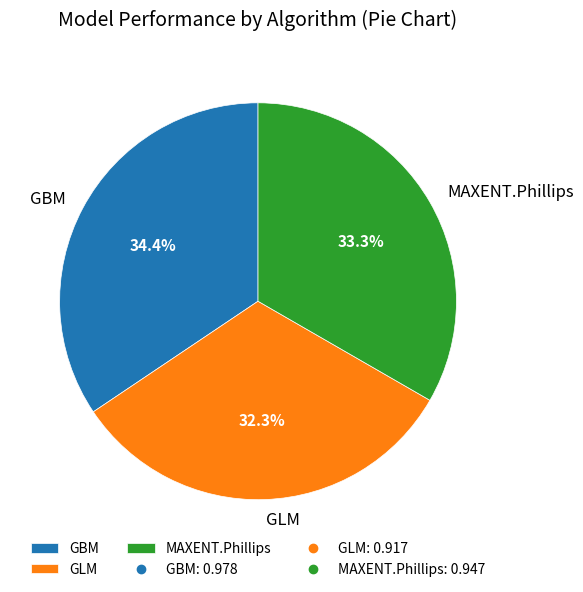

Do GLM and GBM together represent more than half of the pie?

Yes